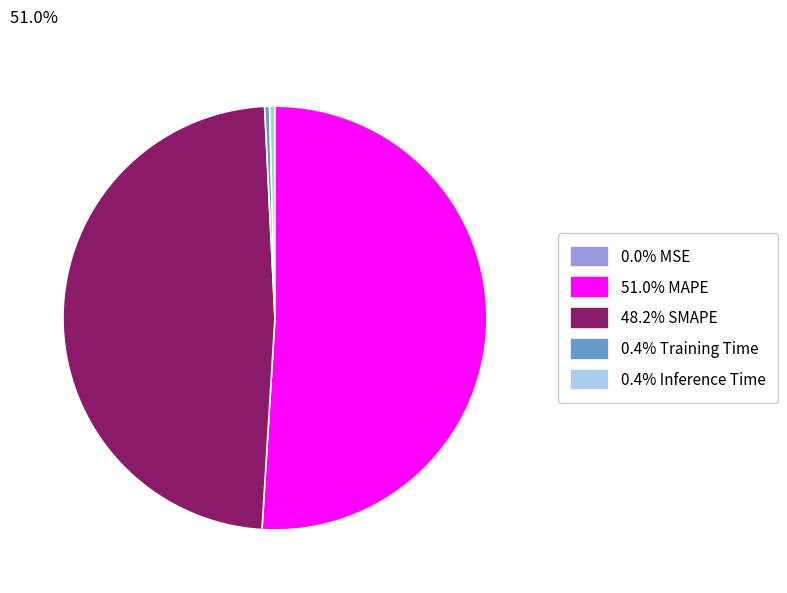

Is 0.4% Training Time the majority of the pie?

No